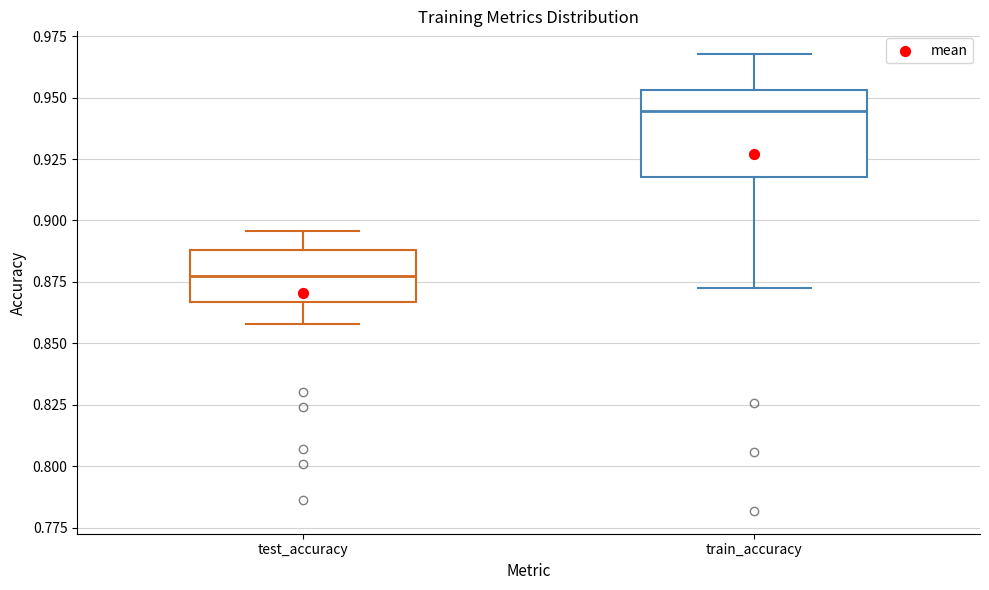

Comparing the boxes themselves (not the whiskers), which one is the tallest?

train_accuracy